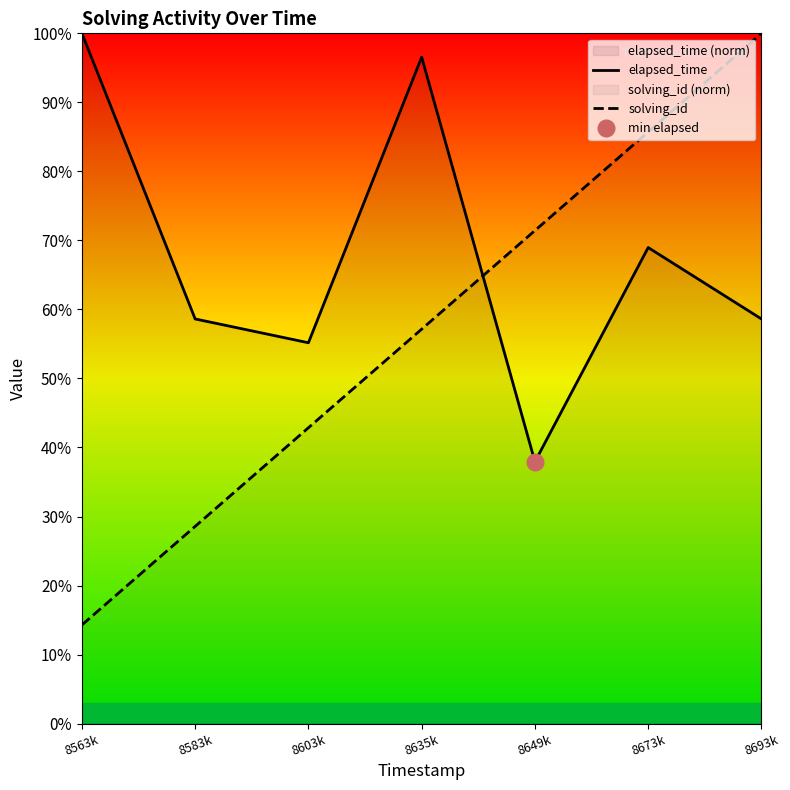

What position from the left is 8635k?

4